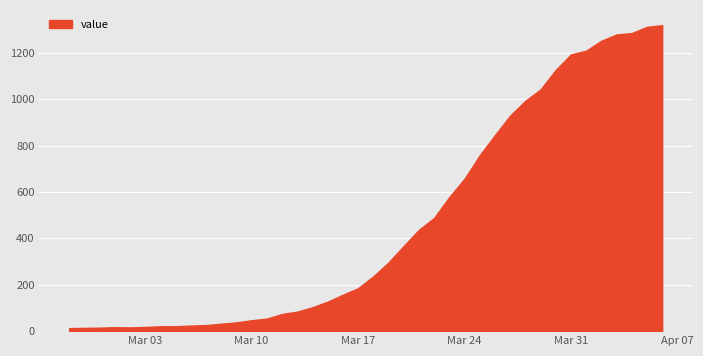

How many lines are shown in the chart?

1